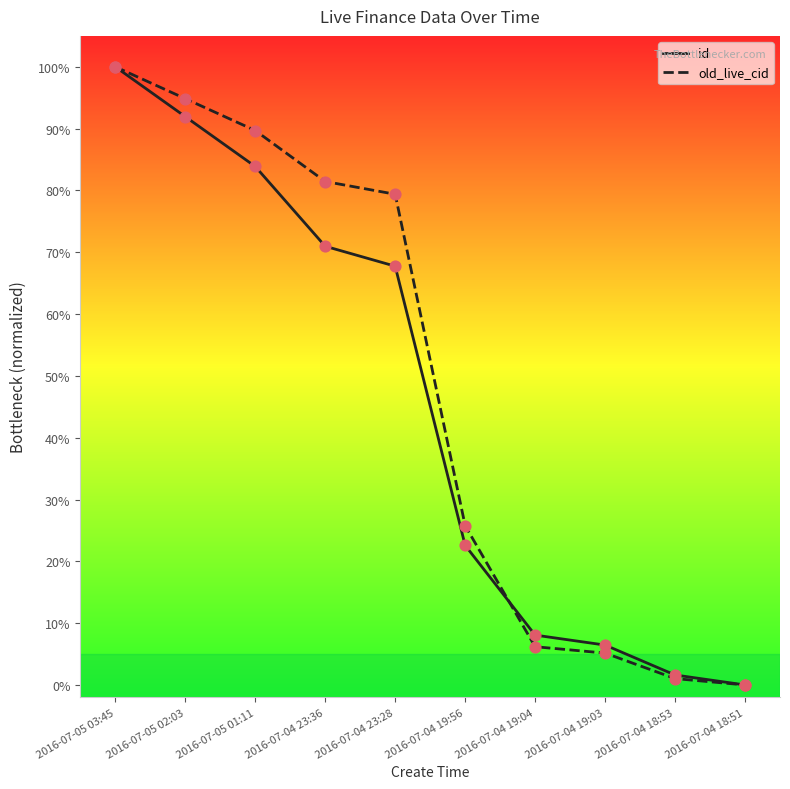

Is the value of id at 2016-07-04 23:28 greater than the value of old_live_cid at 2016-07-05 01:11?

No